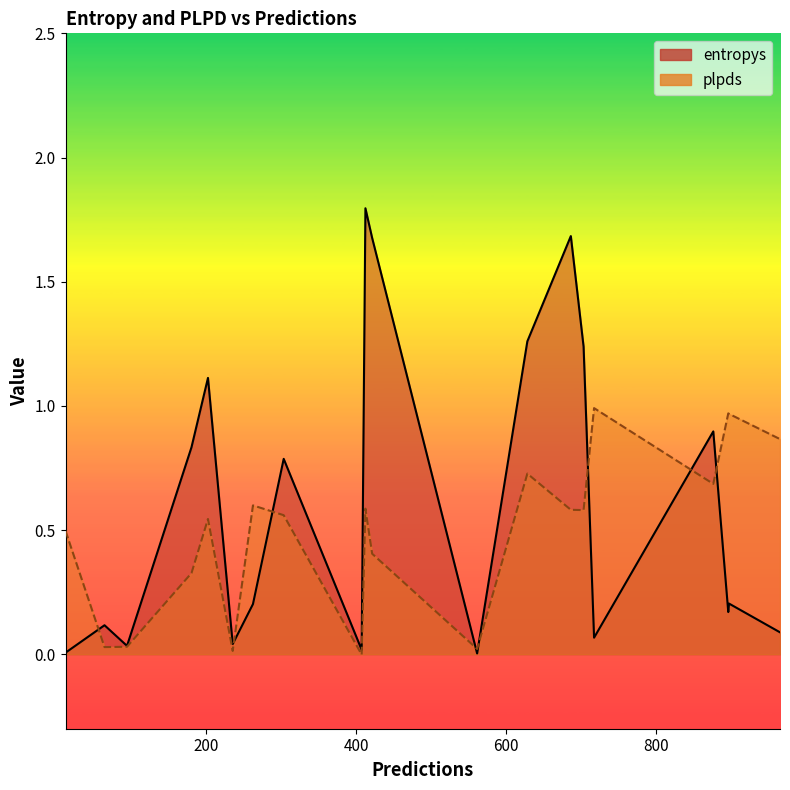

In plpds_line, how many points are lower than both neighbors (excluding endpoints)?

6